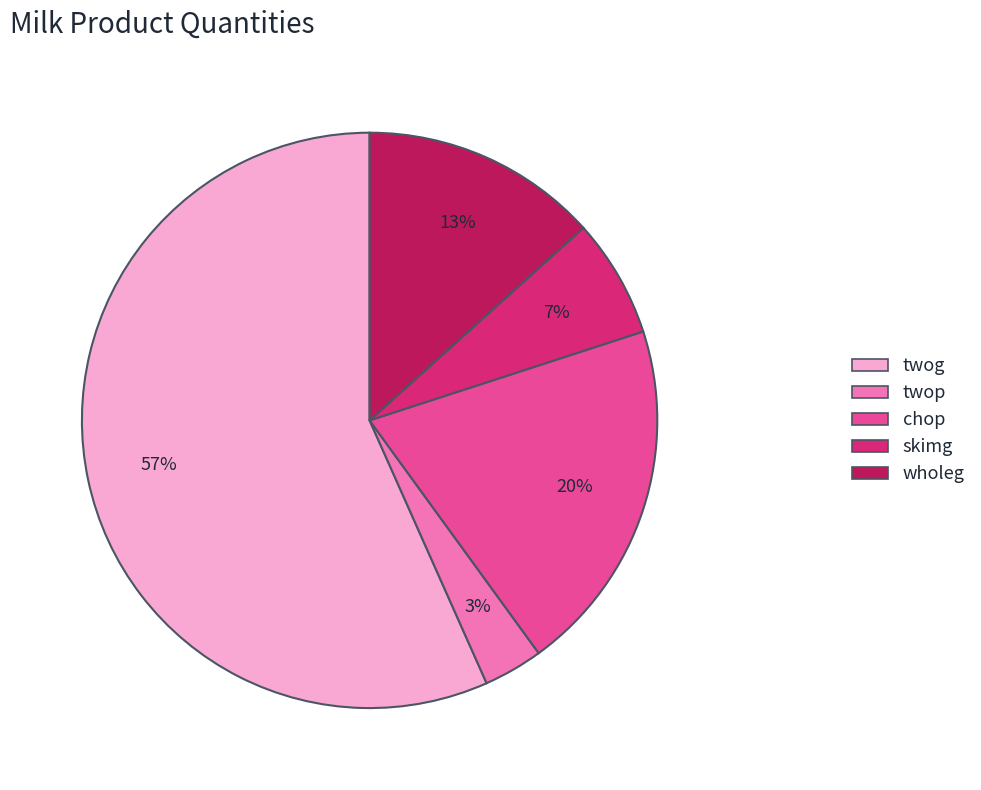

Is it true that wholeg is 13% of the pie?

True